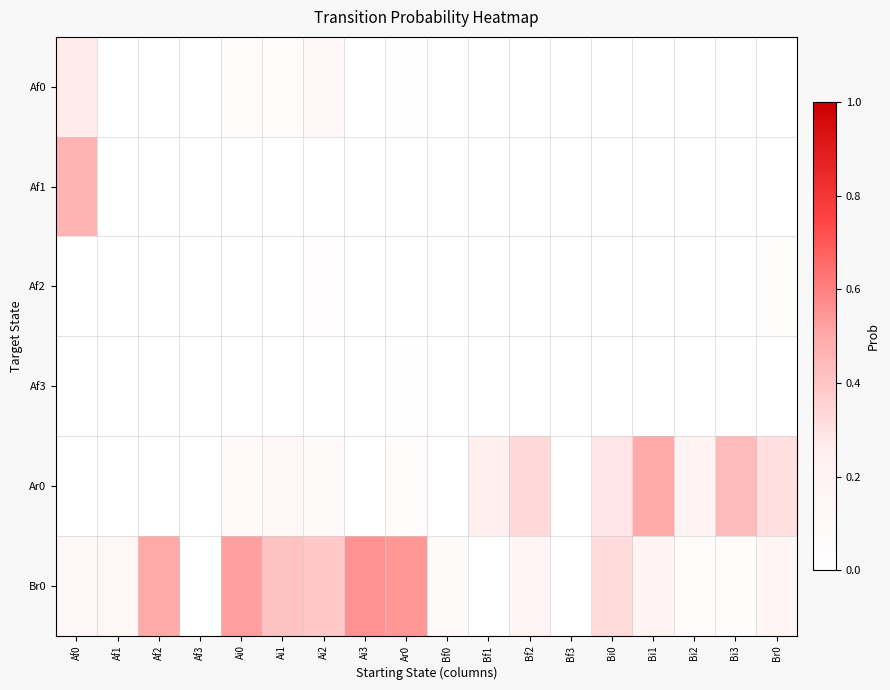

At Bi1, list the series in order from smallest to largest.

Af0, Af1, Af2, Af3, Br0, Ar0